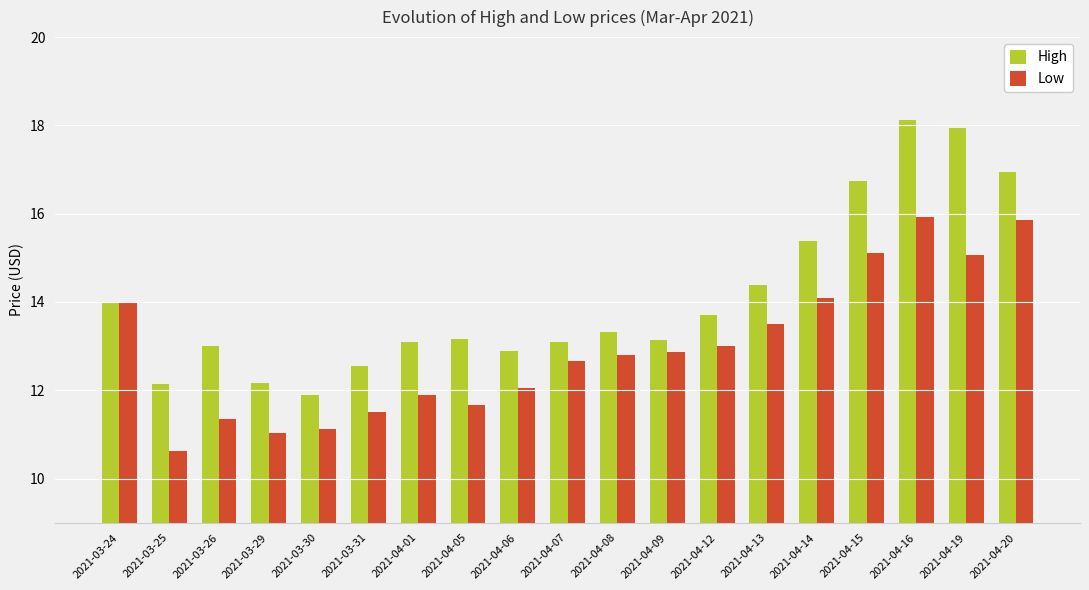

The Low series shows 15.1 at 2021-04-19. True or false?

True